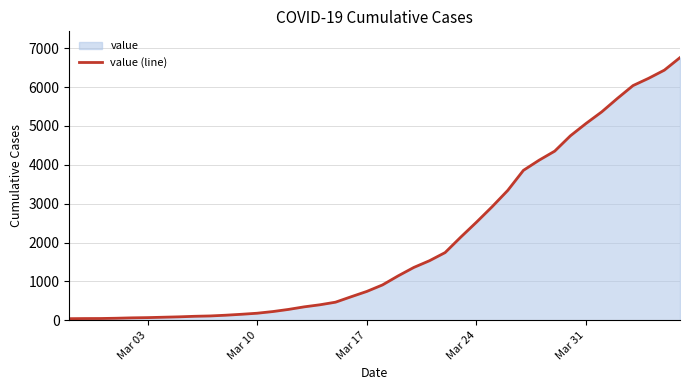

What is the difference between the maximum and minimum values?

6719